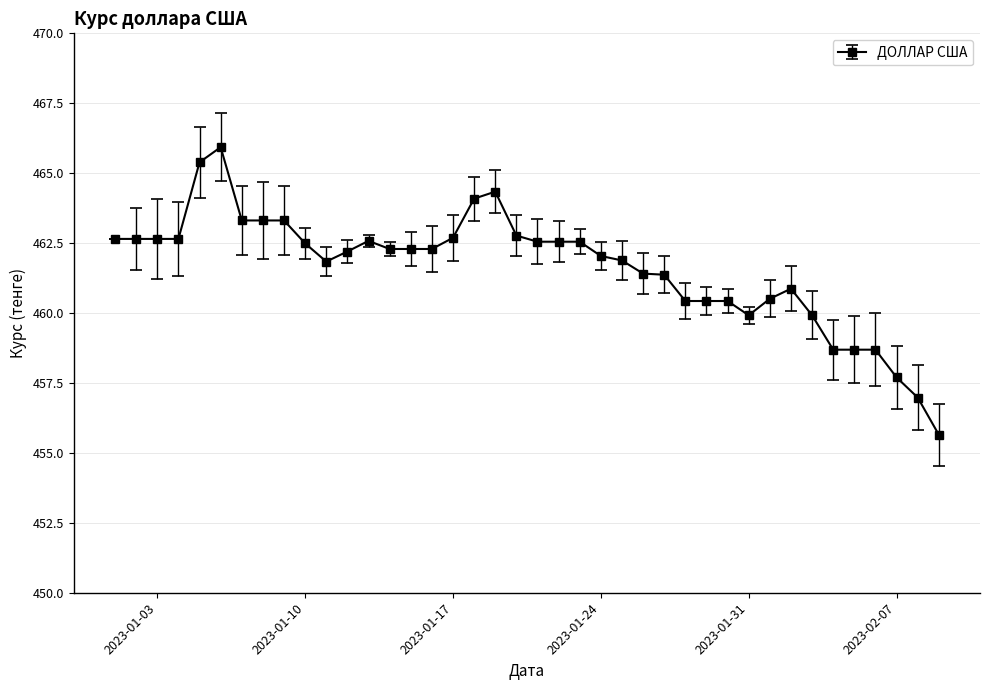

What is the value of the 19th point from the left?

464.3